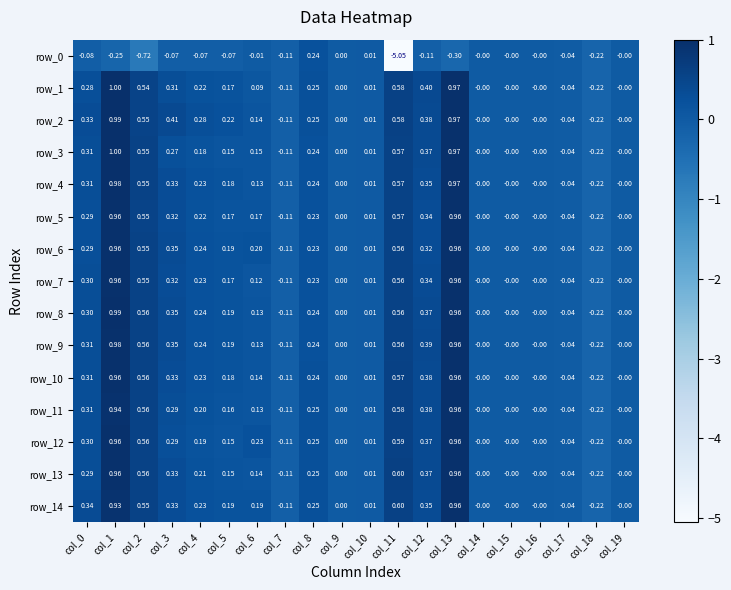

Is the value of row_8 at col_18 greater than the value of row_2 at col_4?

No